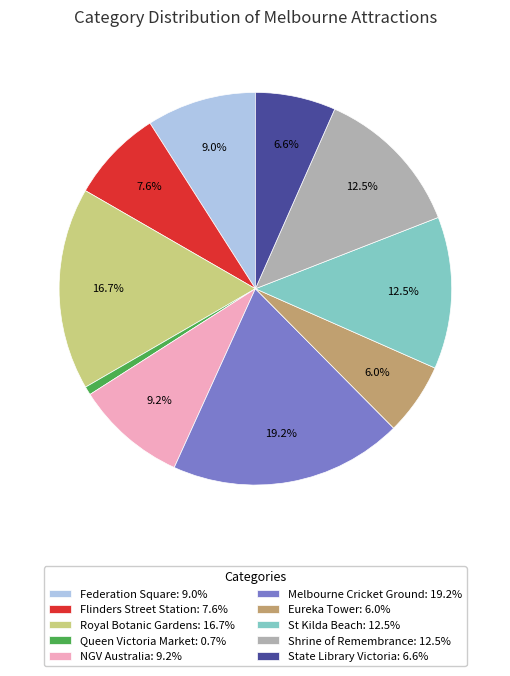

What is the total percentage of Eureka Tower and Federation Square?

15.0%